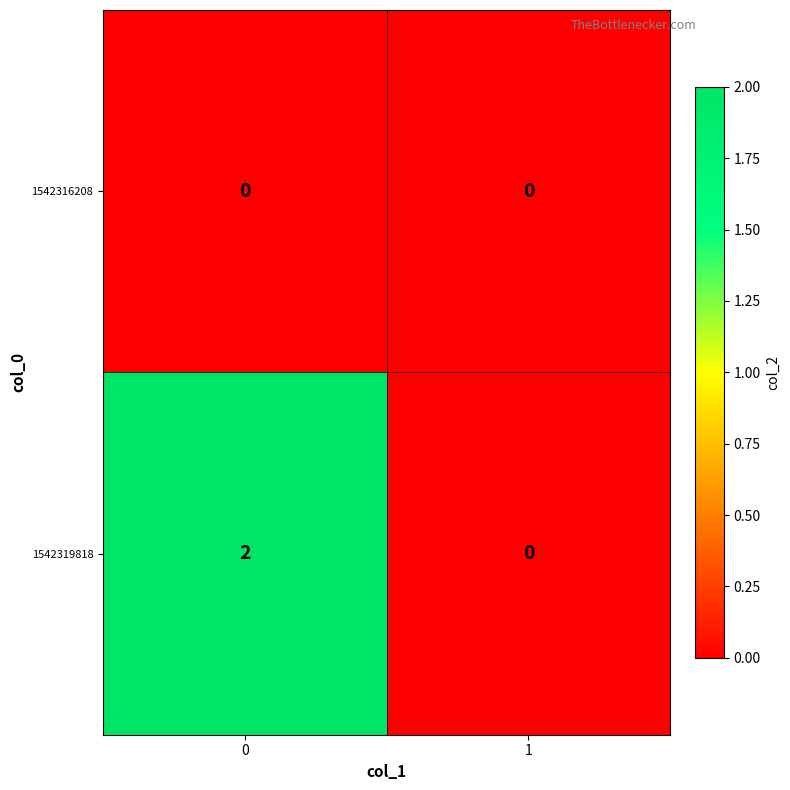

Reading left to right, transcribe all the data shown in this chart.

1542316208: 0	0
1542319818: 2	0